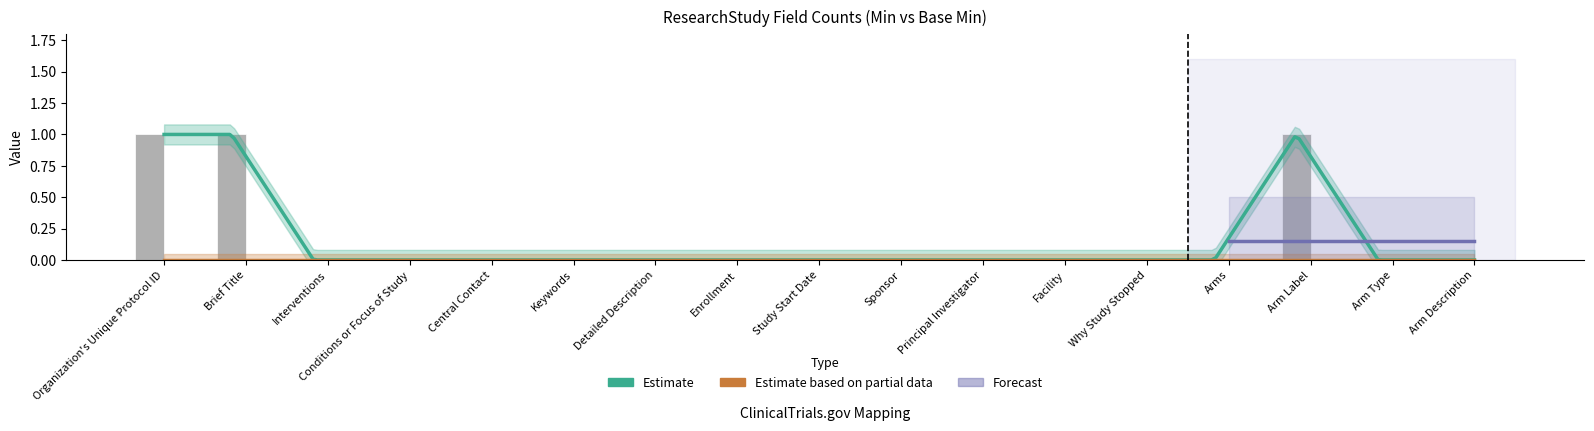

How many values are above zero?

3